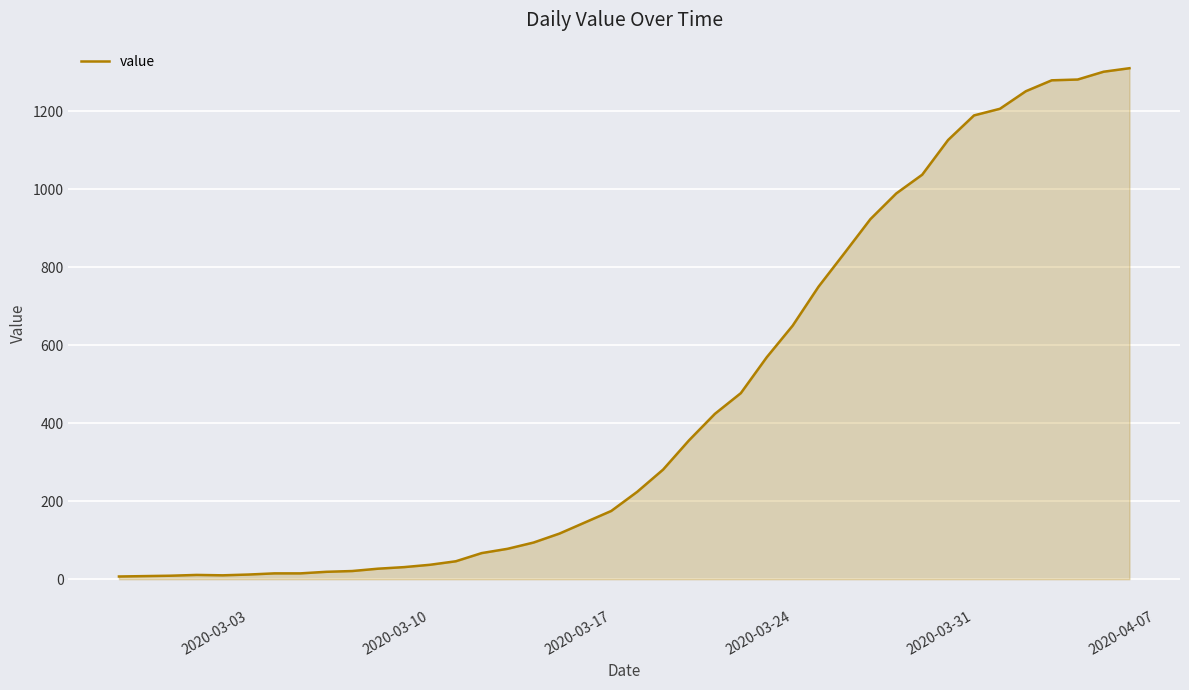

What is the difference between the maximum and minimum values?

1303